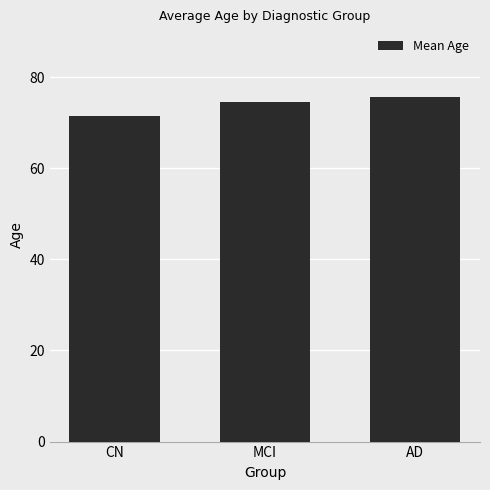

Reading right to left, transcribe all the data shown in this chart.

75.6	74.5	71.5